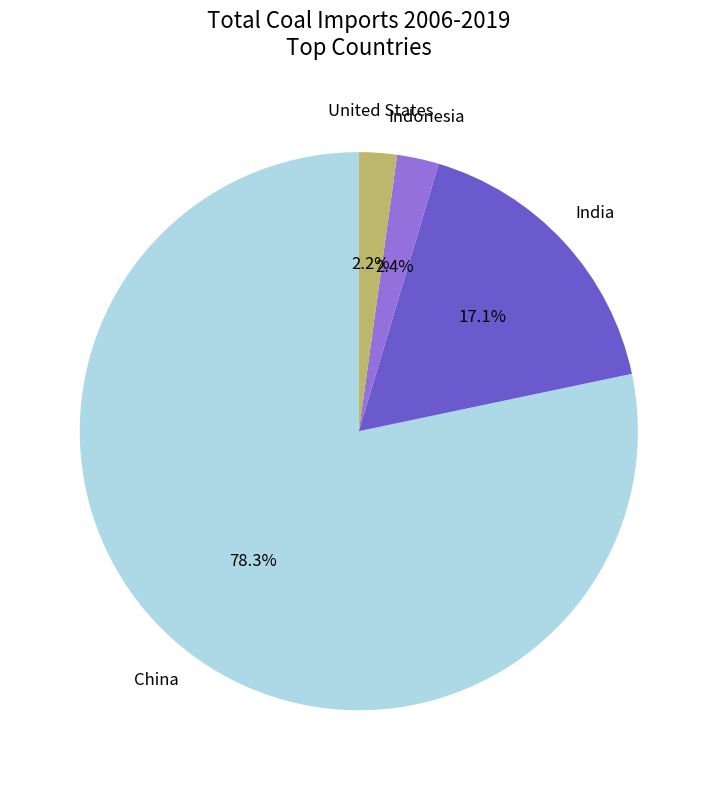

Is there a majority slice in this chart?

Yes